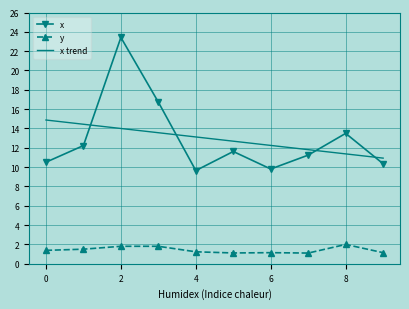

In x, how many points are lower than both neighbors (excluding endpoints)?

2